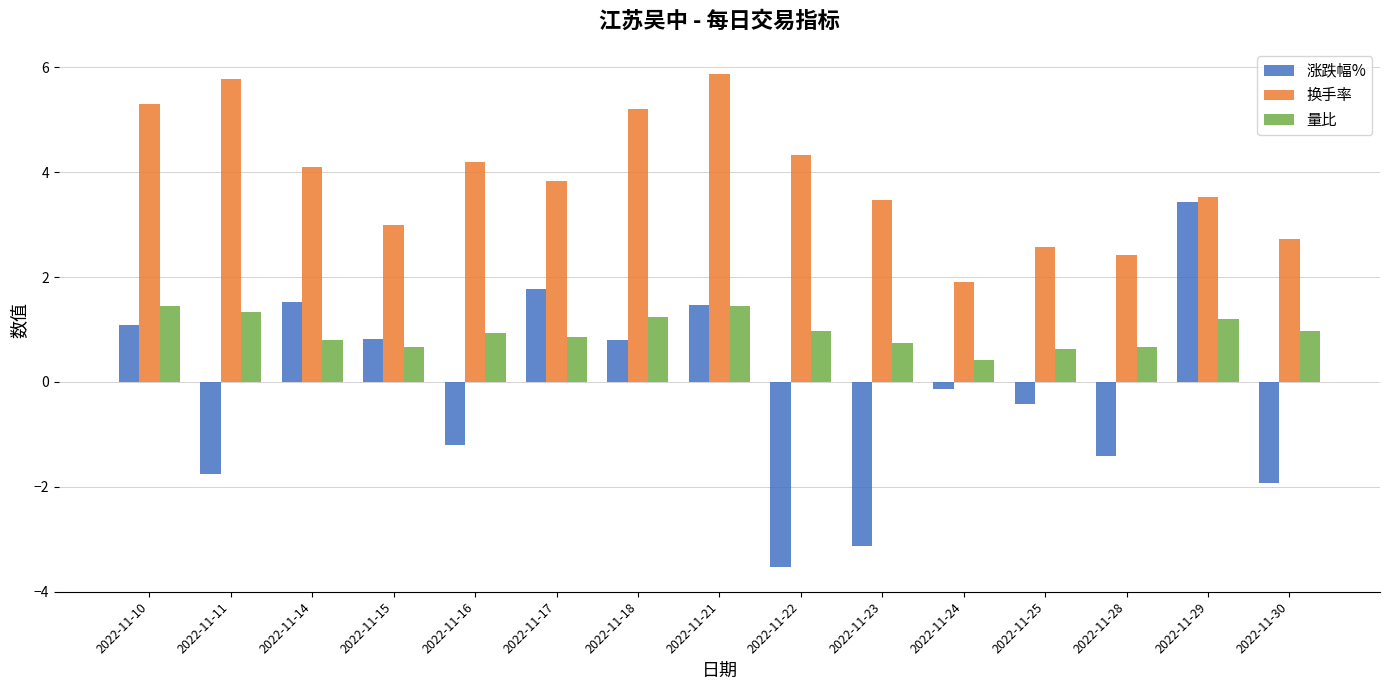

Where is 量比 nearest to the value 0?

2022-11-24